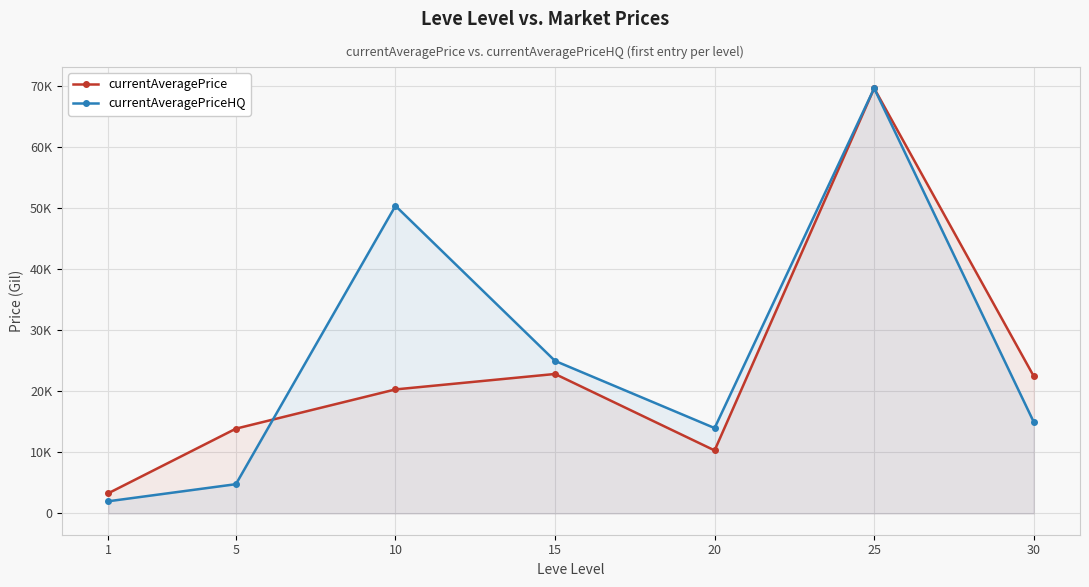

True or false: currentAveragePriceHQ has a value of 17710.9 at 10.

False